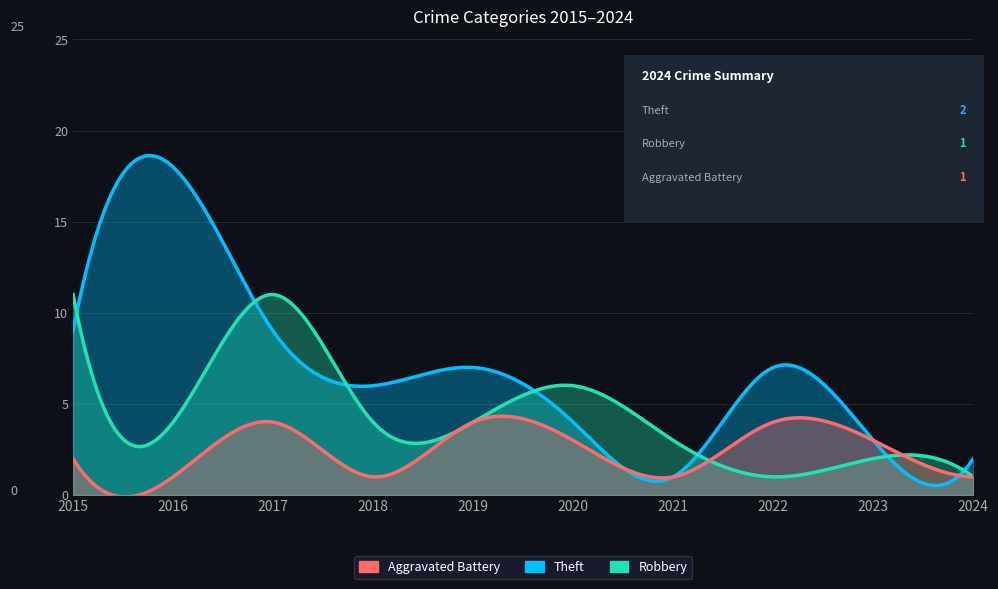

What is the minimum value shown in the chart?

1